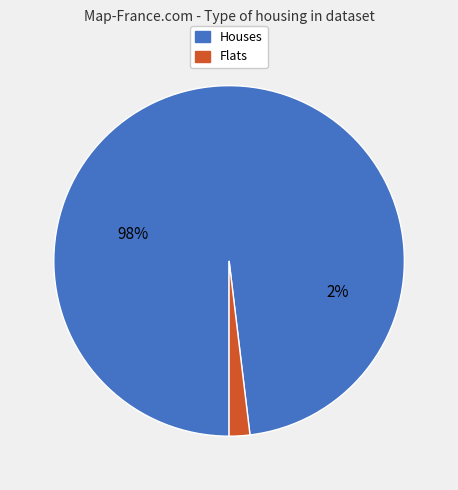

Do 6 and 1 together represent more than half of the pie?

No